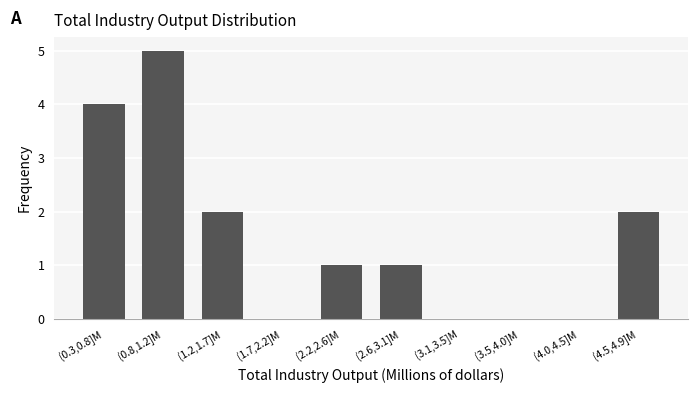

Reading right to left, extract all data points from this chart.

(4.5,4.9]M=2	(4.0,4.5]M=0	(3.5,4.0]M=0	(3.1,3.5]M=0	(2.6,3.1]M=1	(2.2,2.6]M=1	(1.7,2.2]M=0	(1.2,1.7]M=2	(0.8,1.2]M=5	(0.3,0.8]M=4